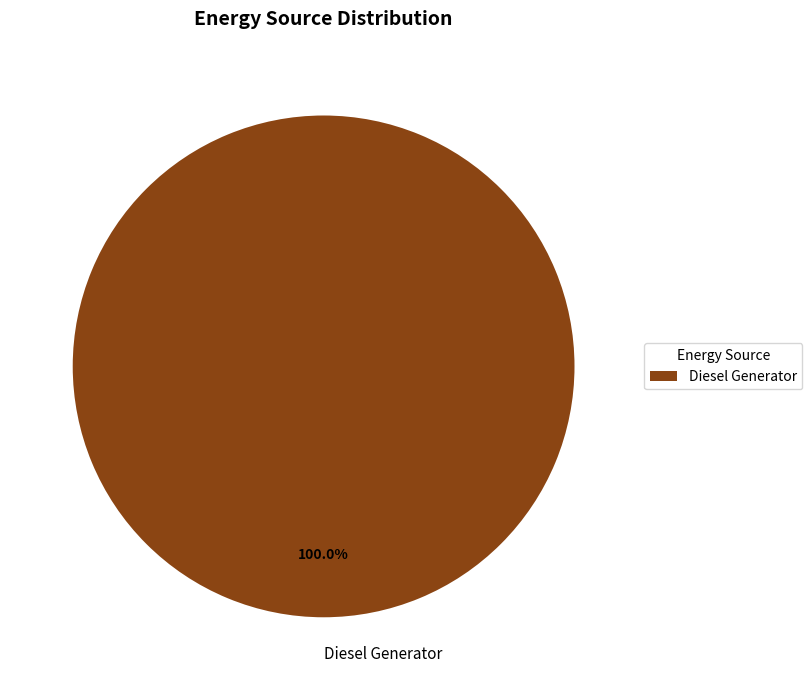

Rank the categories by value from highest to lowest.

Diesel Generator